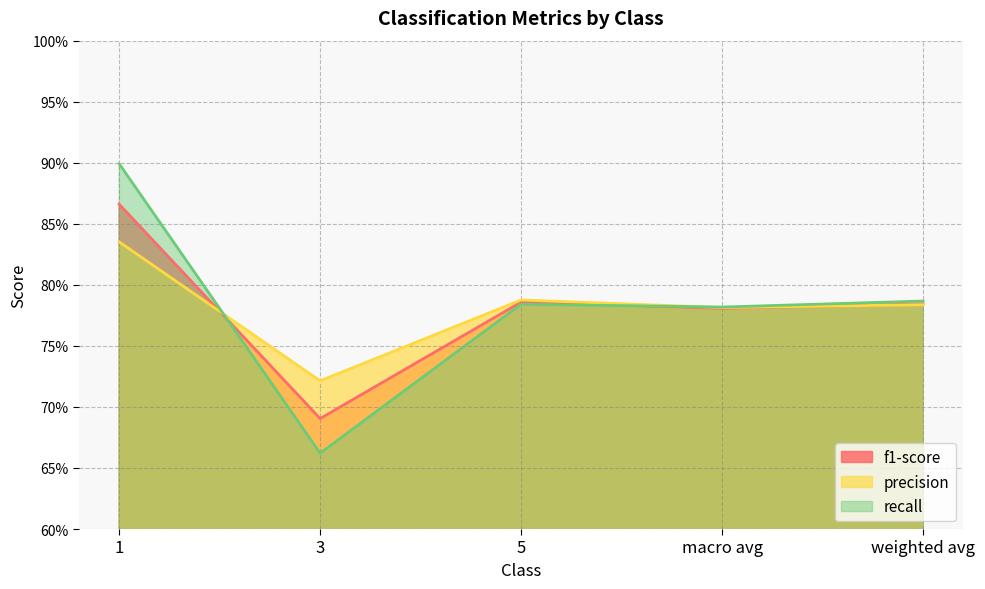

Rank the series by their average value, from highest to lowest.

recall, precision, f1-score